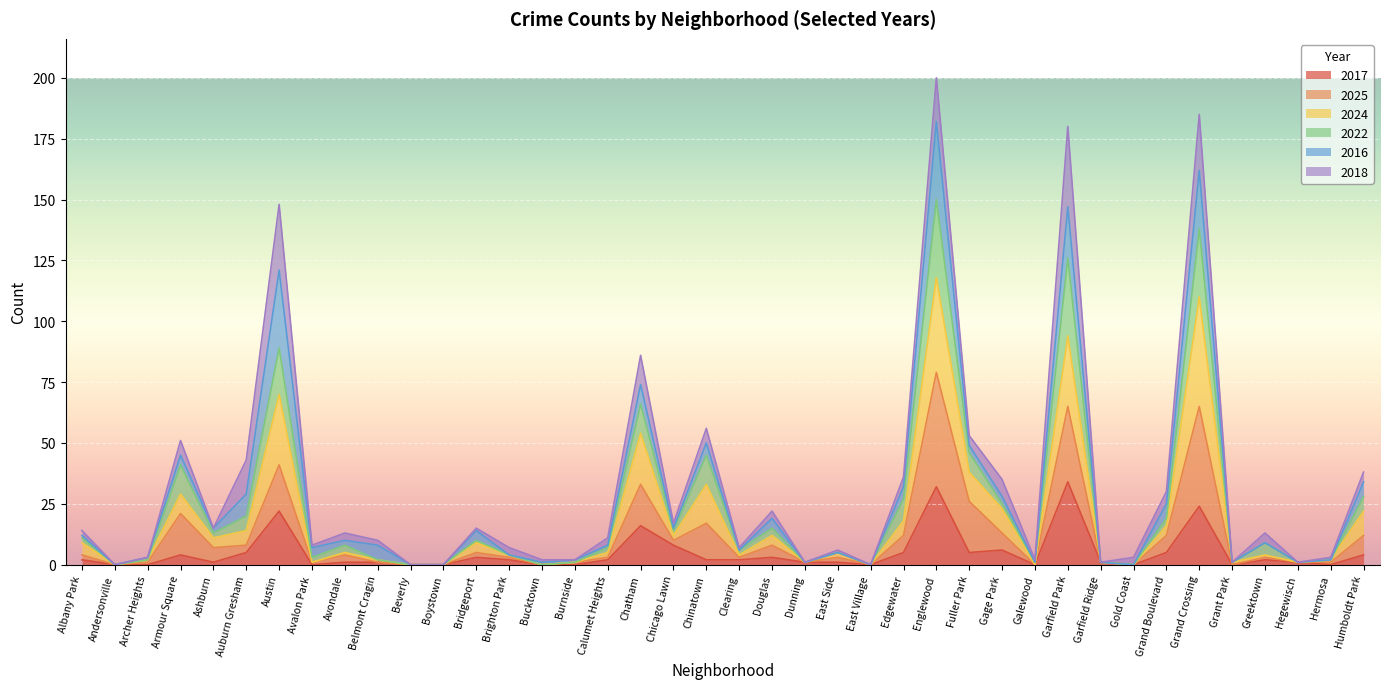

What is the total value across all series at Austin?

148